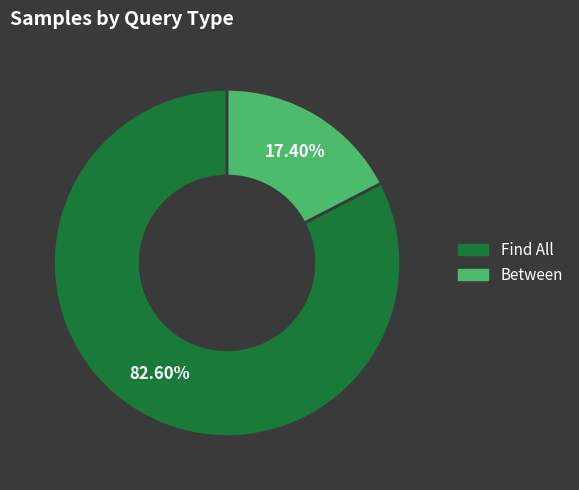

What is the ratio of the value at Between to the value at Find All?

0.2